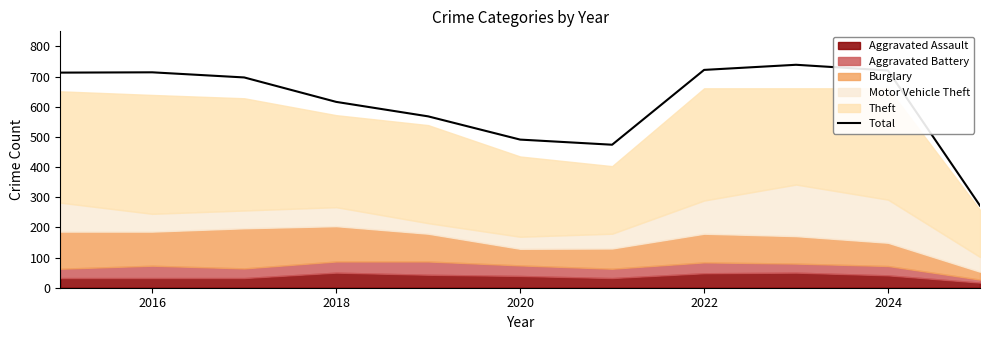

The Total series shows 722 at 2022. True or false?

True